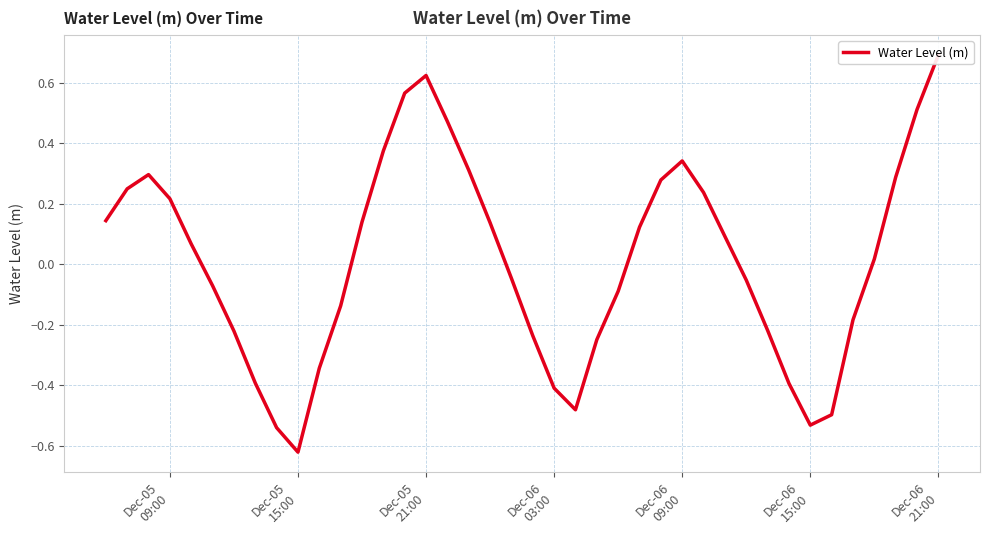

How many lines are shown in the chart?

1